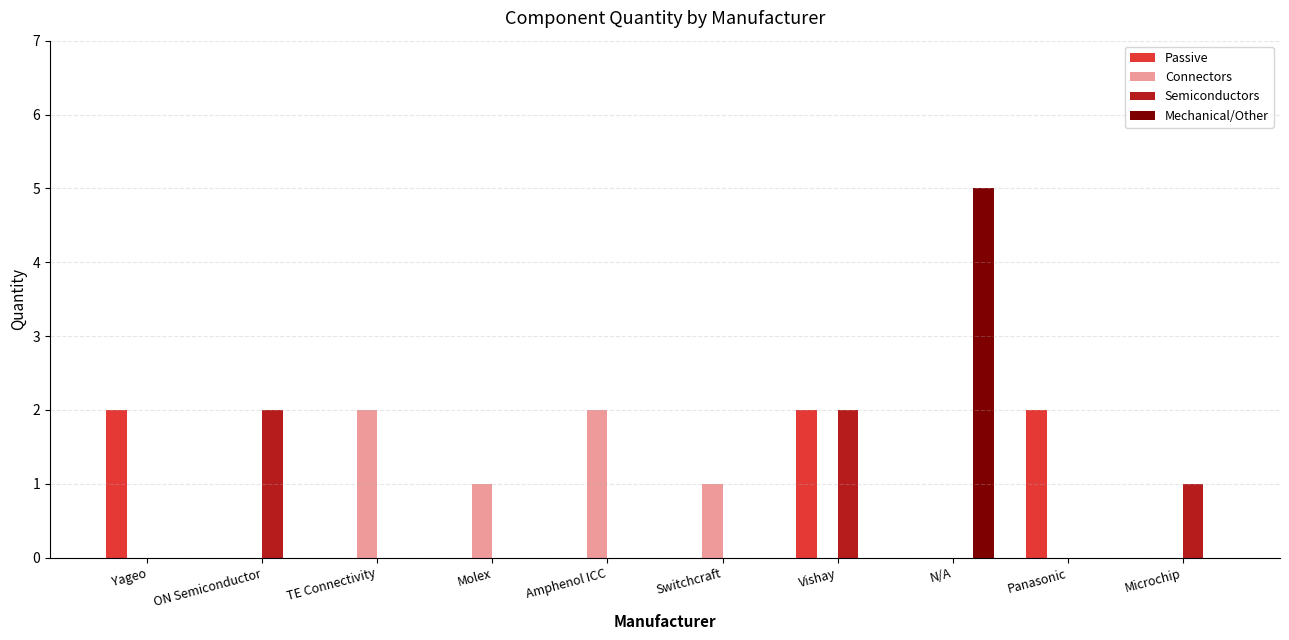

The value of Mechanical/Other at Switchcraft is 2. True or false?

False